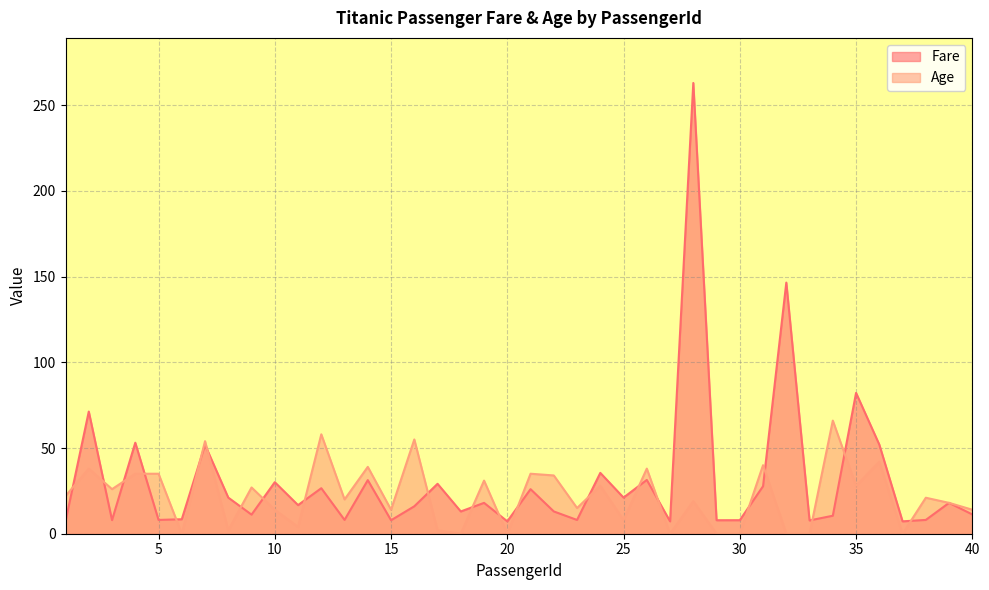

Count the number of data series in this chart.

2